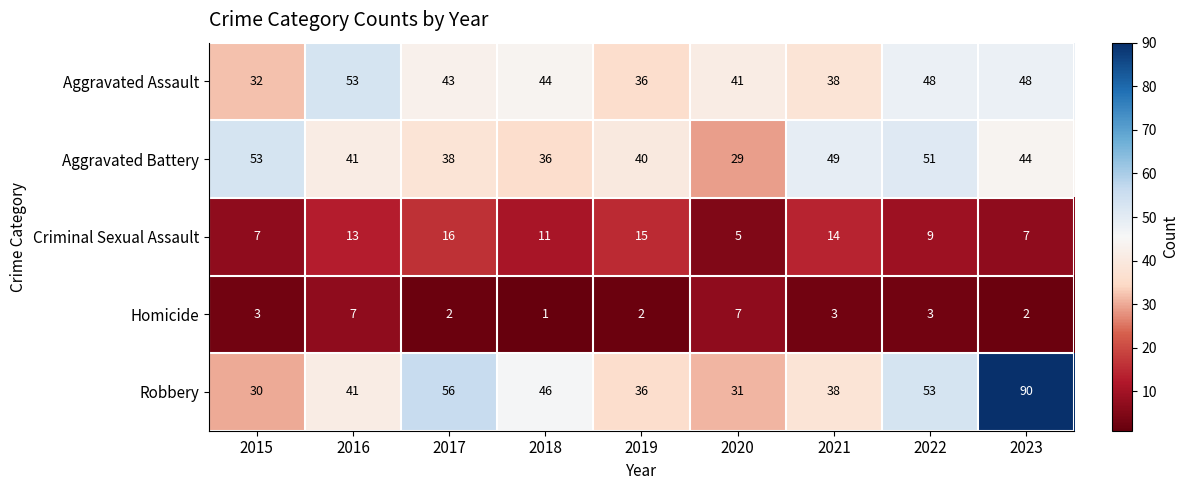

Rank the series at 2022 from highest to lowest value.

Robbery, Aggravated Battery, Aggravated Assault, Criminal Sexual Assault, Homicide